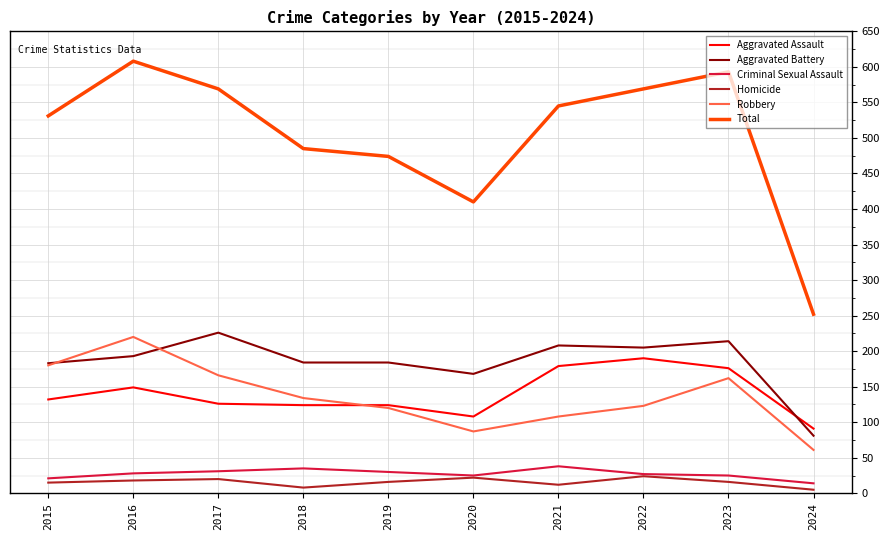

What value does the Robbery series have at 2020?

87